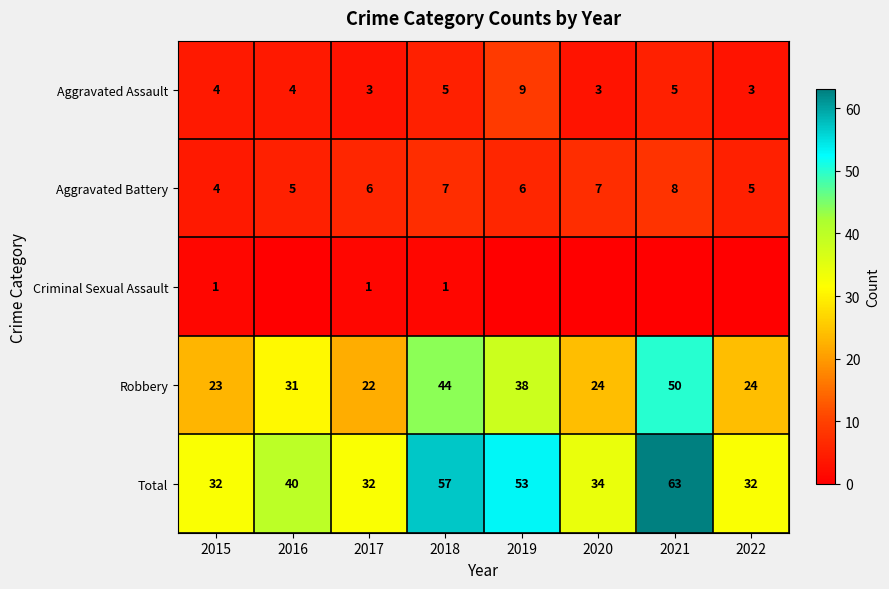

The Total series shows 44 at 2022. True or false?

False